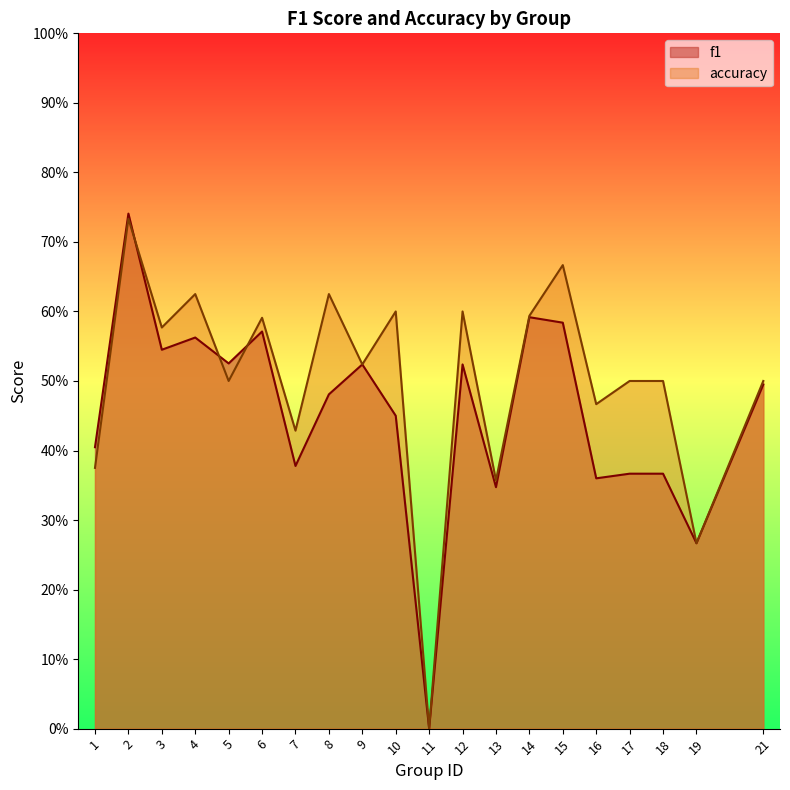

What are all the series names shown in the legend?

f1, accuracy